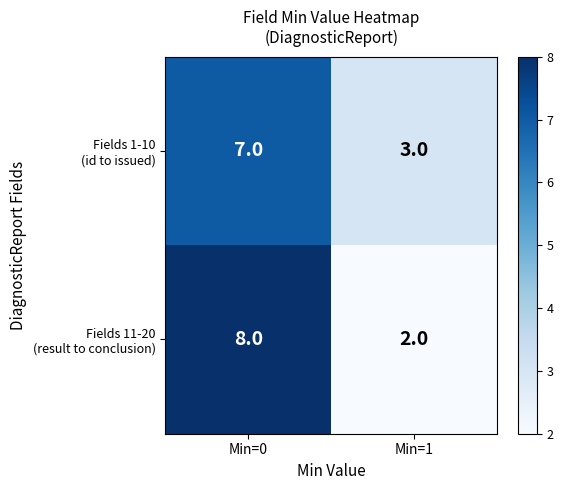

What is the total value across all series at Min=0?

15